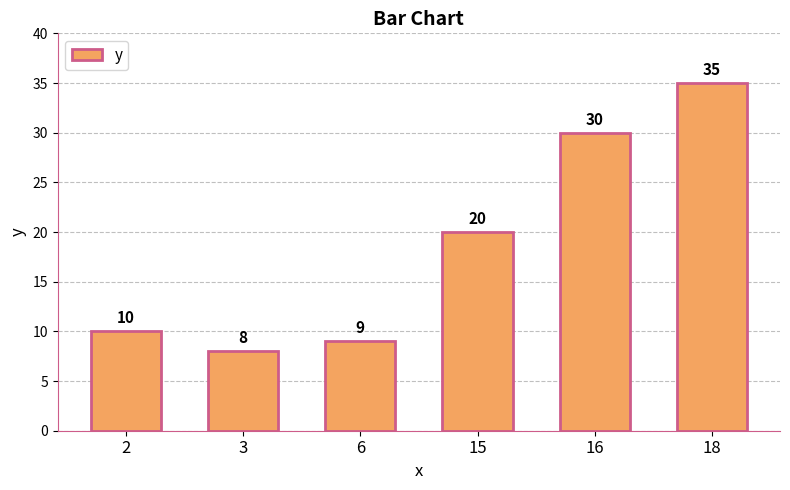

The value at 3 is 8. True or false?

True